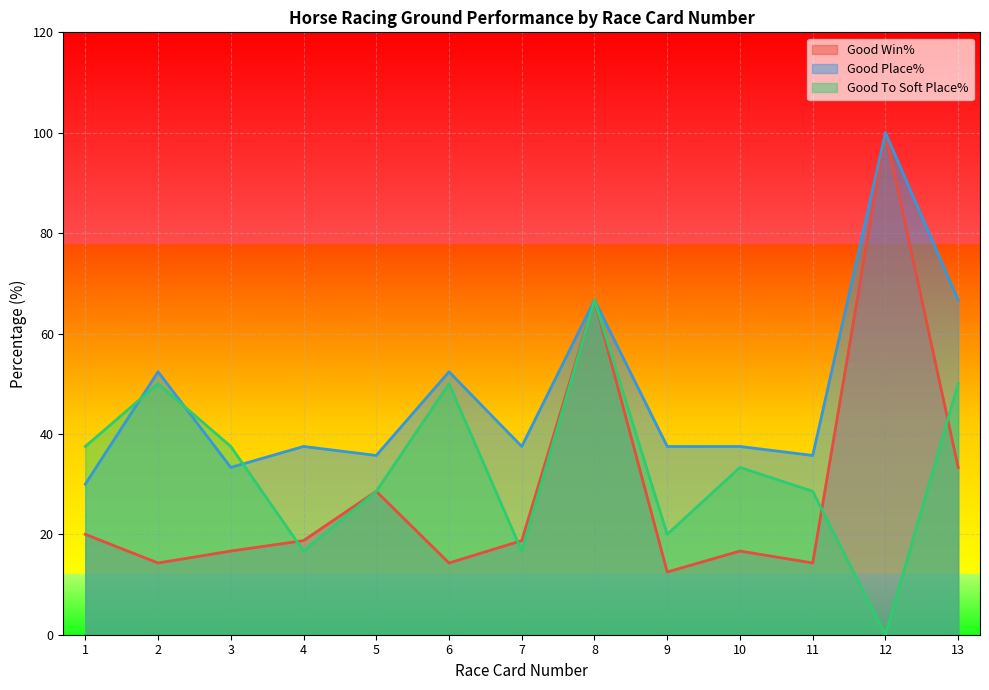

What is the sum of all Good Place% values?

622.9